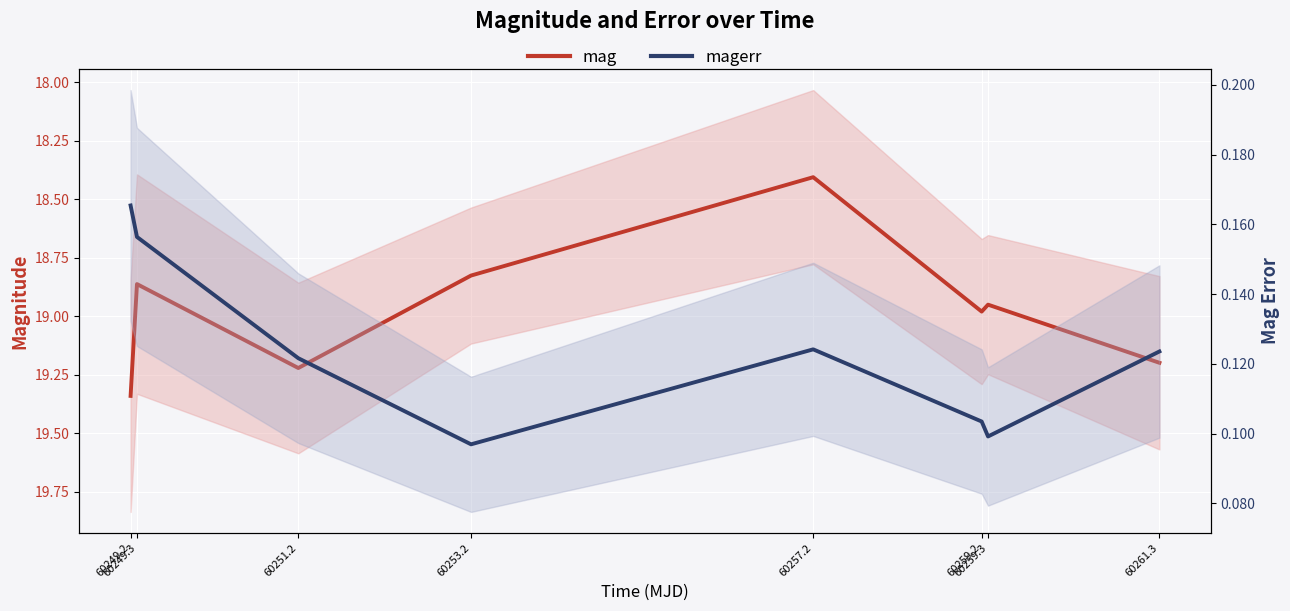

Reading left to right, extract all data points from this chart.

mag: 60249.2=19.3	60249.3=18.9	60251.2=19.2	60253.2=18.8	60257.2=18.4	60259.2=19.0	60259.3=19.0	60261.3=19.2
magerr: 60249.2=0.2	60249.3=0.2	60251.2=0.1	60253.2=0.1	60257.2=0.1	60259.2=0.1	60259.3=0.1	60261.3=0.1